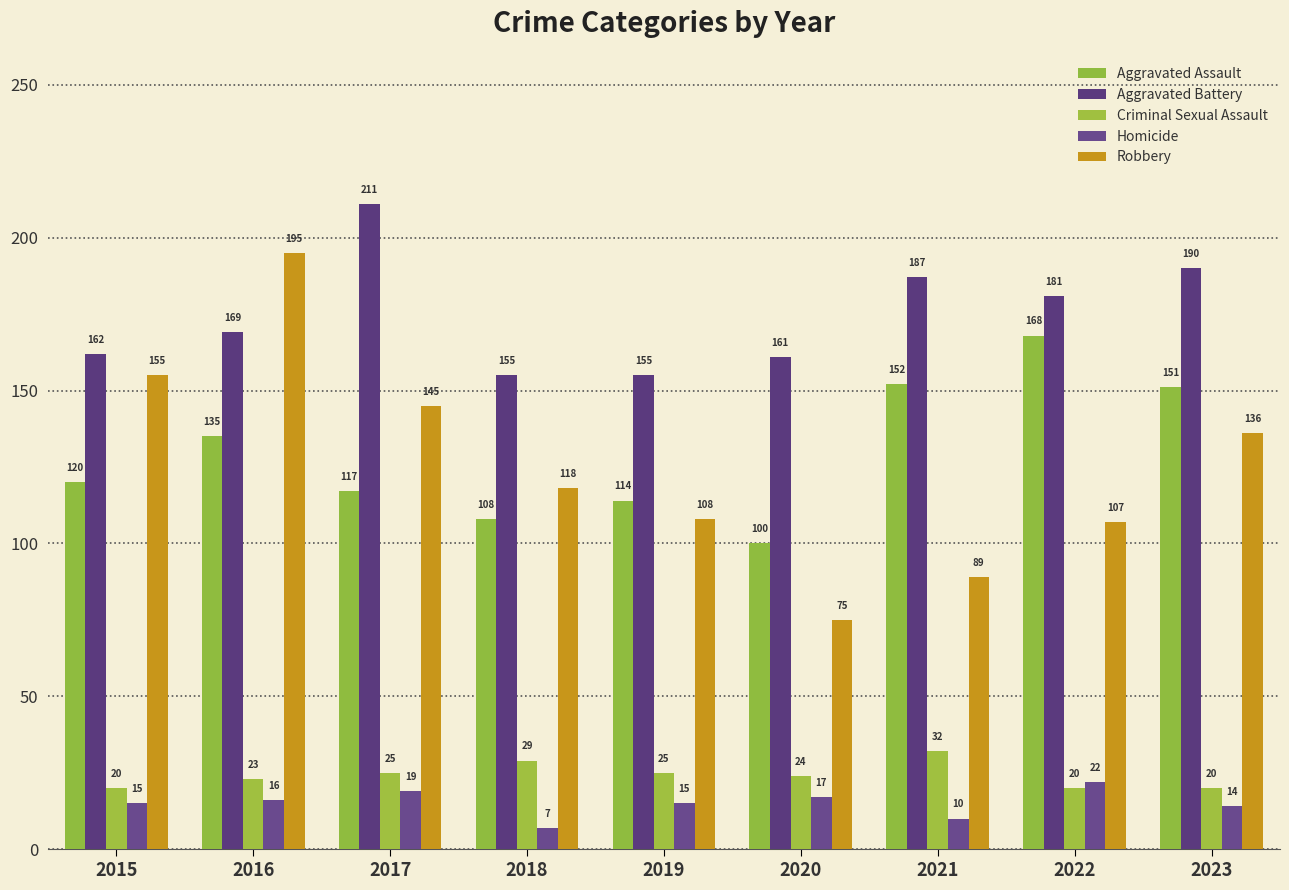

What is the sum of the Aggravated Battery values at 2023 and 2016?

359